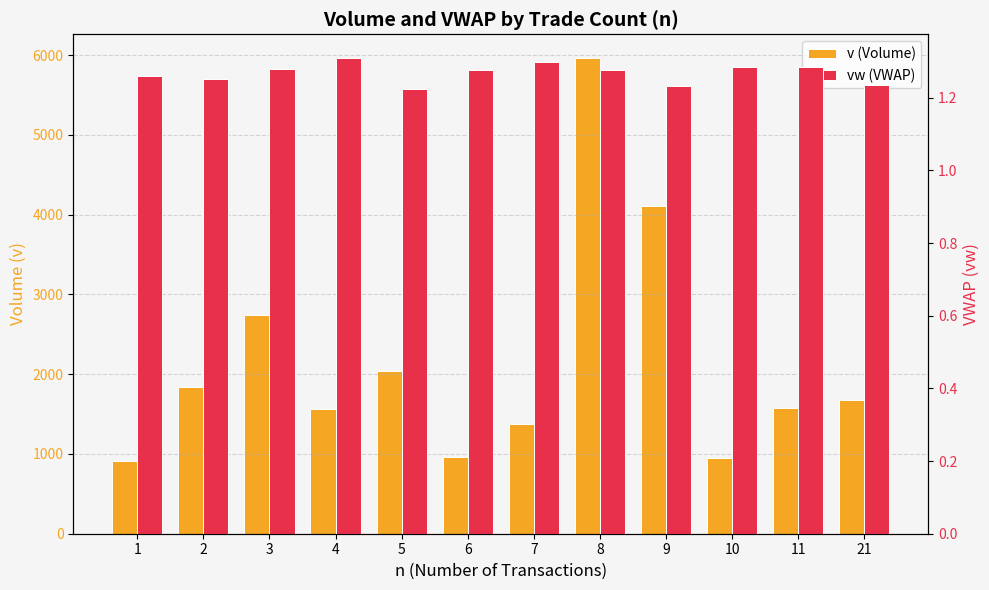

List the labels in order of v (Volume) value, largest first.

8, 9, 3, 5, 2, 21, 11, 4, 7, 6, 10, 1